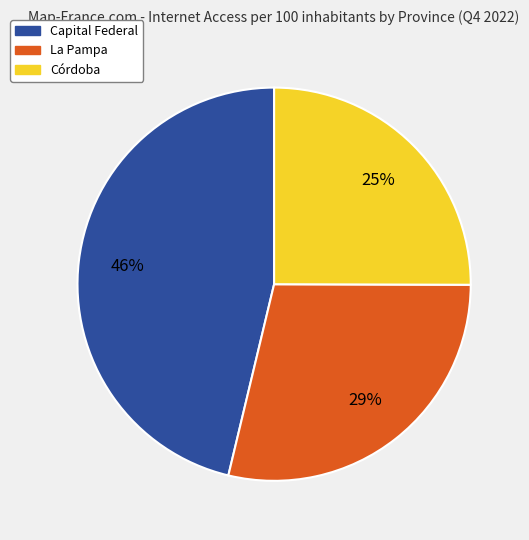

What percentage is the La Pampa slice, to the nearest percent?

29%